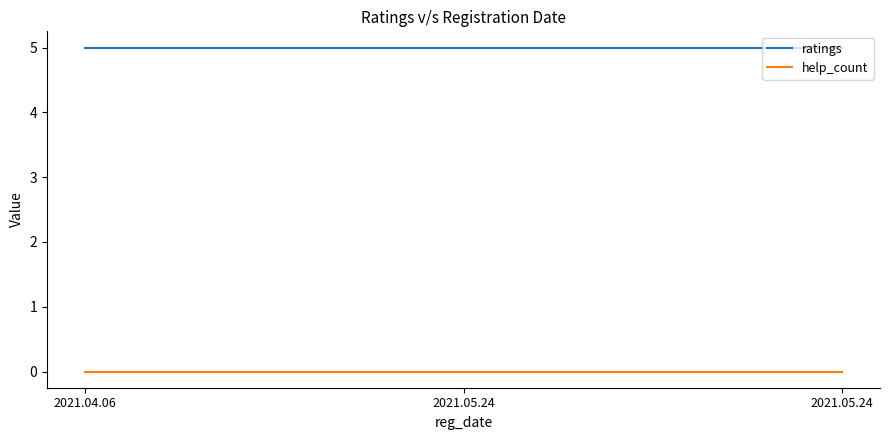

Where is help_count nearest to the value 0?

2021.04.06